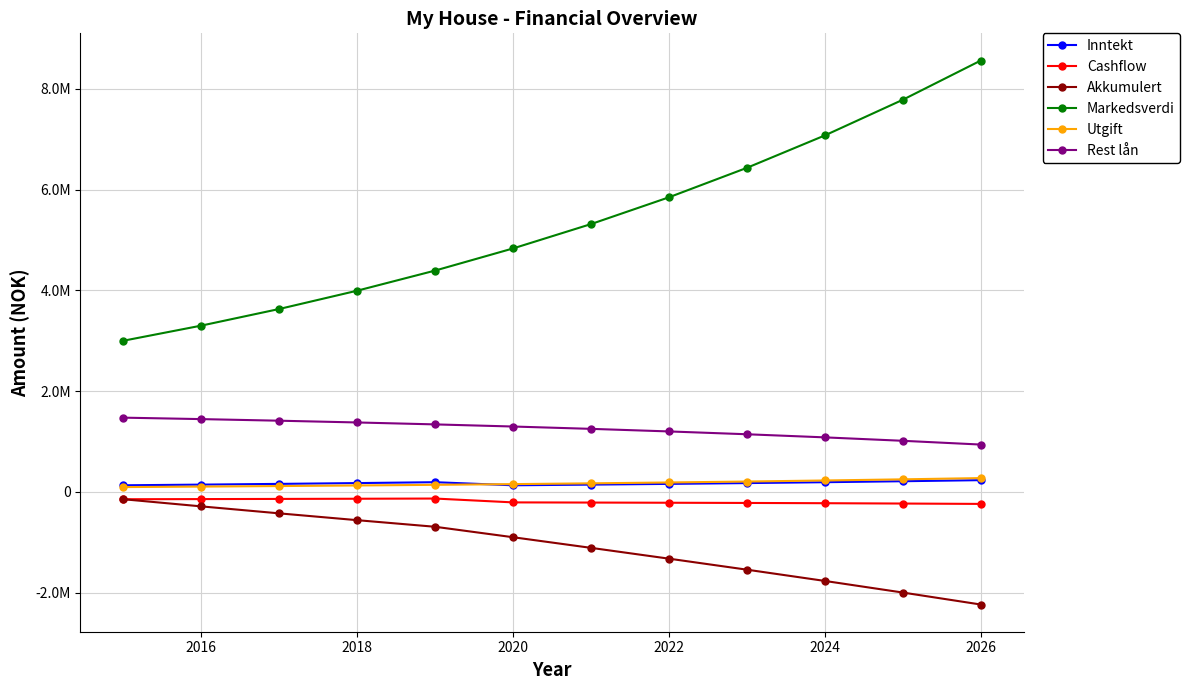

What are all the series names shown in the legend?

Inntekt, Cashflow, Akkumulert, Markedsverdi, Utgift, Rest lån